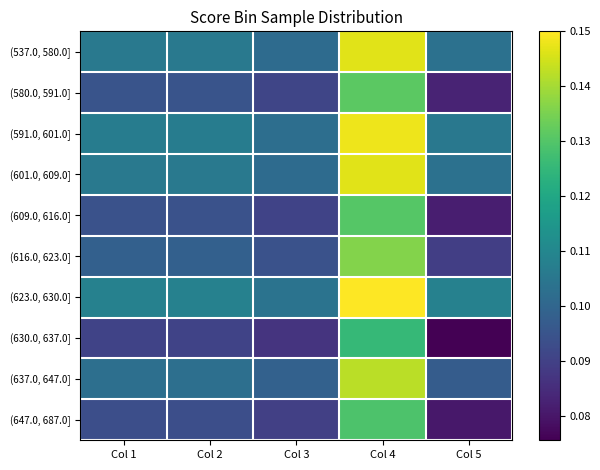

Which category has the lowest value across all series?

Col 5